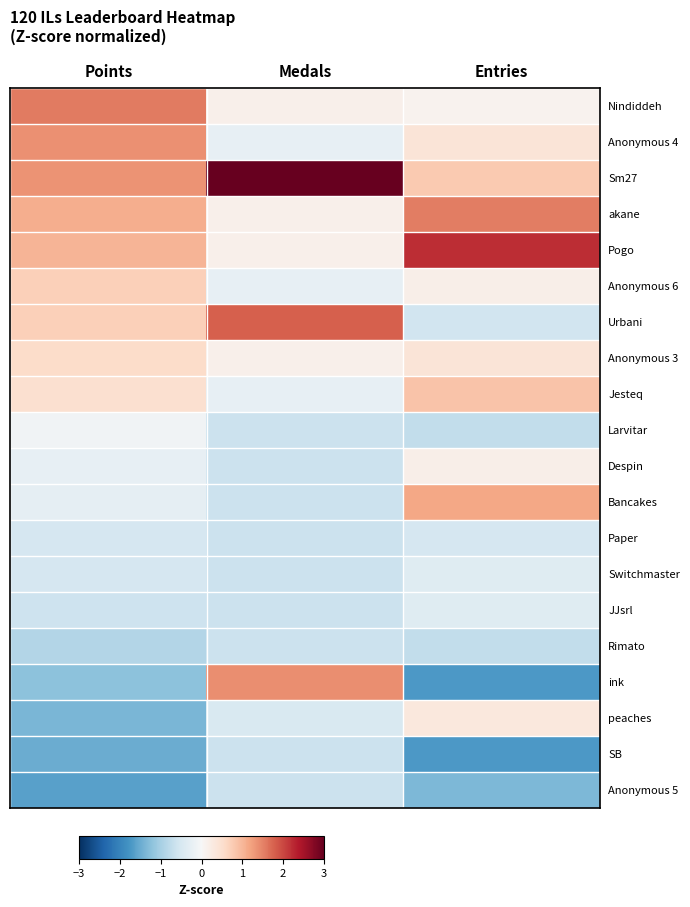

How many distinct data groups are displayed?

20